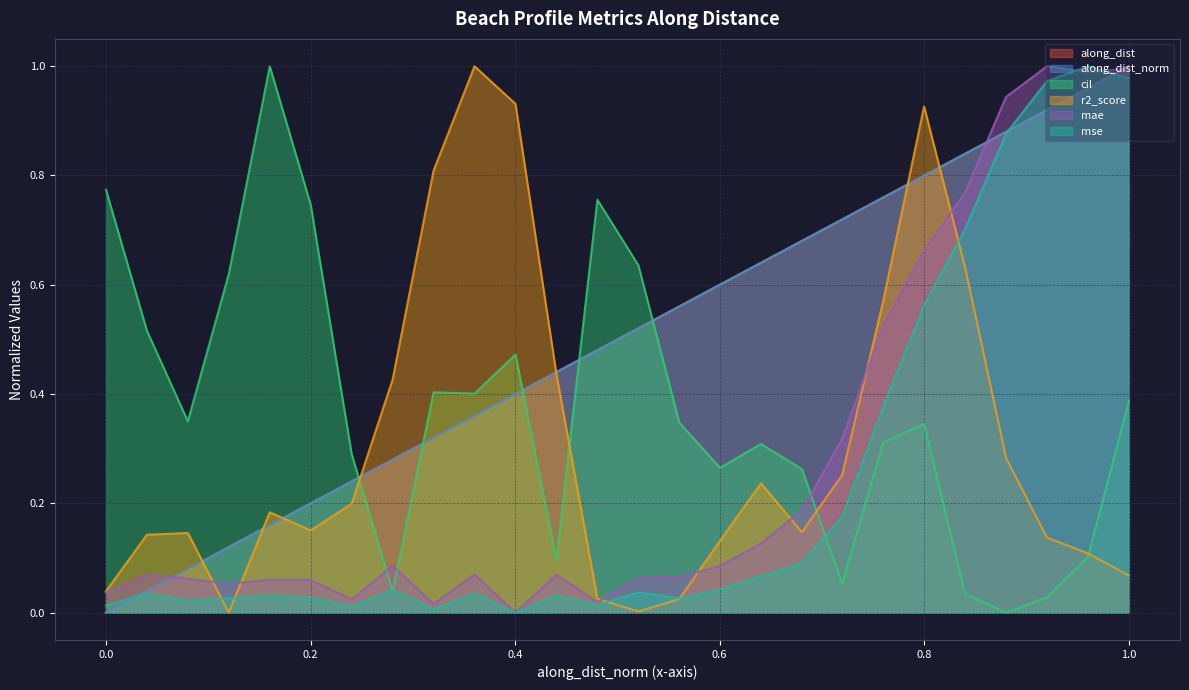

Rank the series by their maximum value, from lowest to highest.

along_dist, along_dist_norm, cil, r2_score, mae, mse